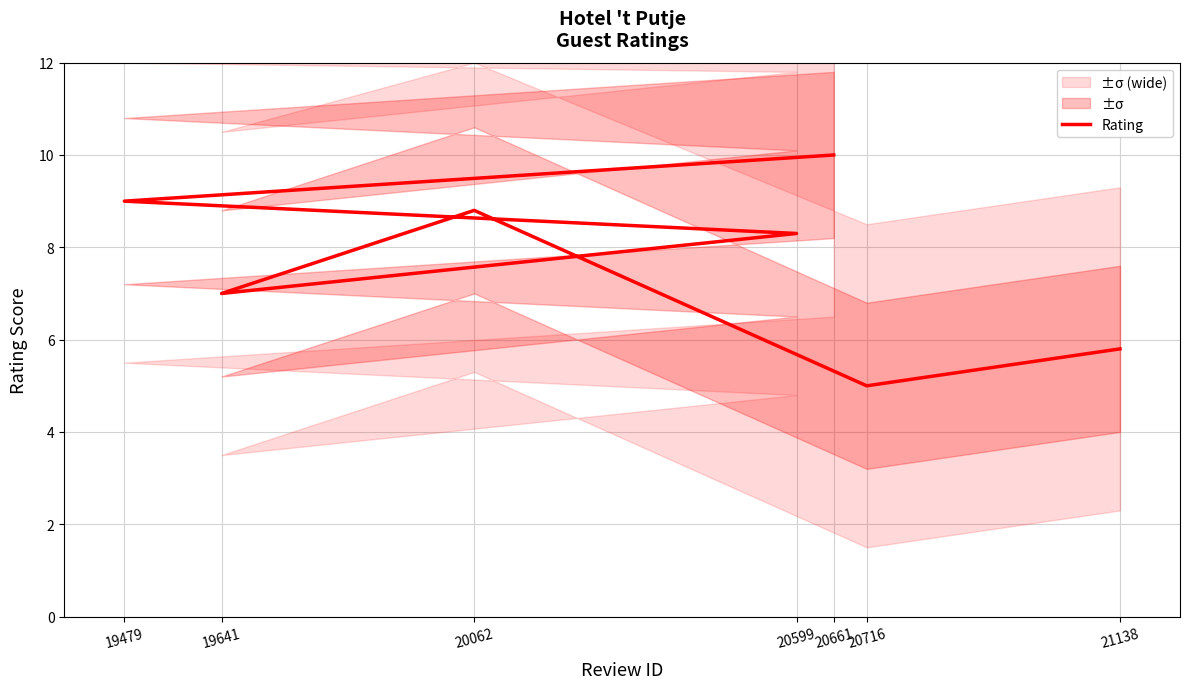

How many lines are shown in the chart?

1